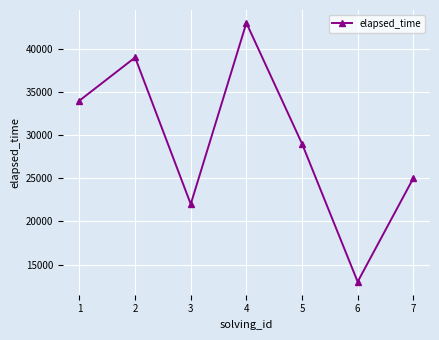

What is the average value?

29286